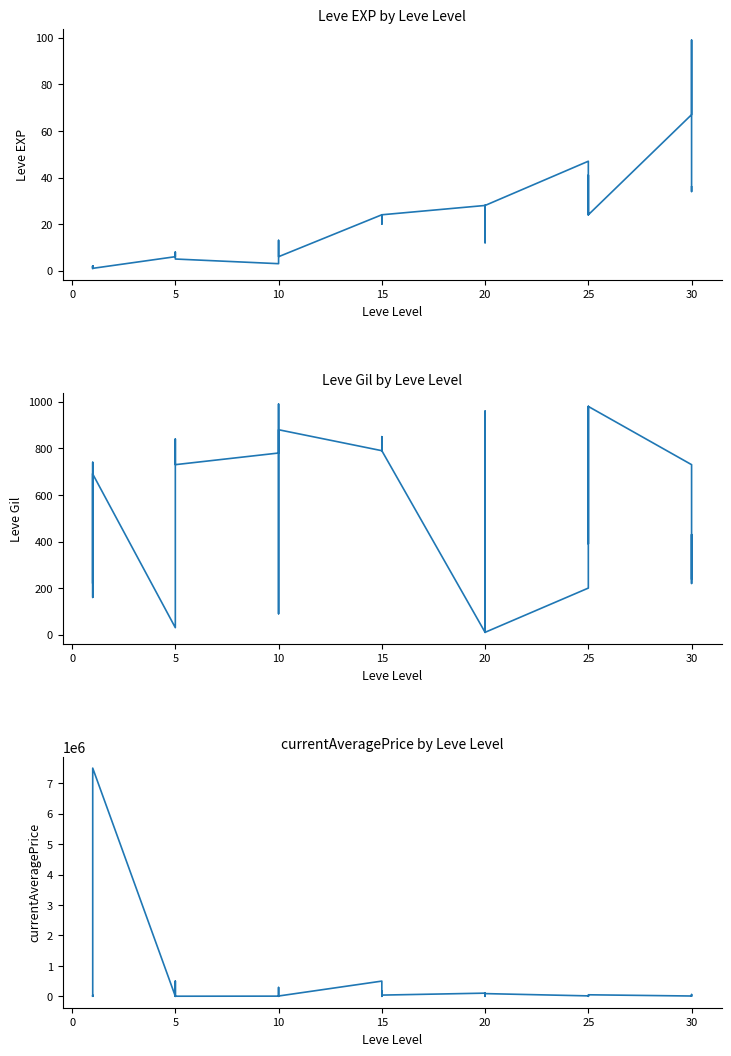

Count the number of categories in the chart.

40